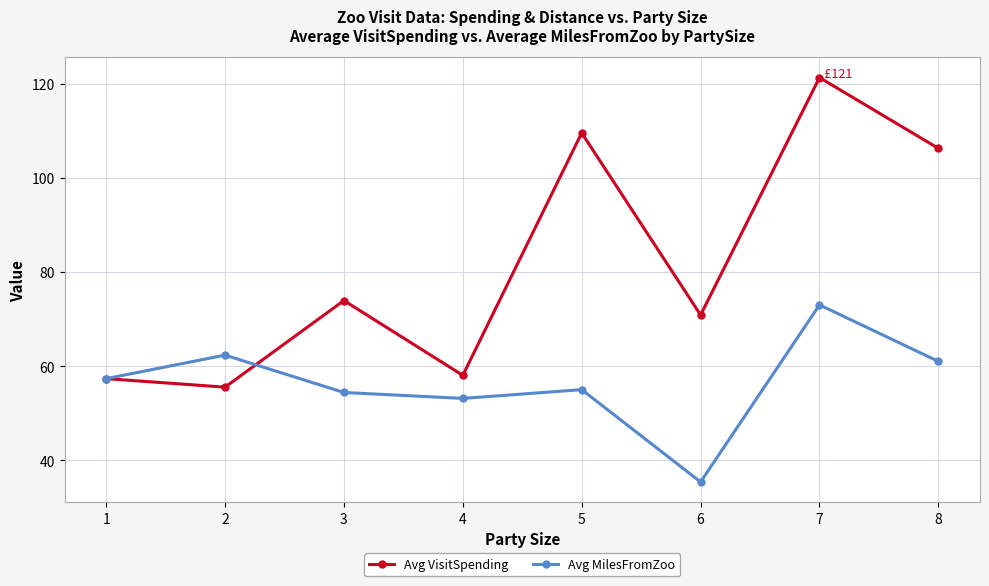

Reading left to right, transcribe all the data shown in this chart.

Avg VisitSpending: 1=57.3	2=55.5	3=73.9	4=58.0	5=109.5	6=70.9	7=121.3	8=106.2
Avg MilesFromZoo: 1=57.3	2=62.3	3=54.4	4=53.1	5=55.0	6=35.4	7=73.0	8=61.0